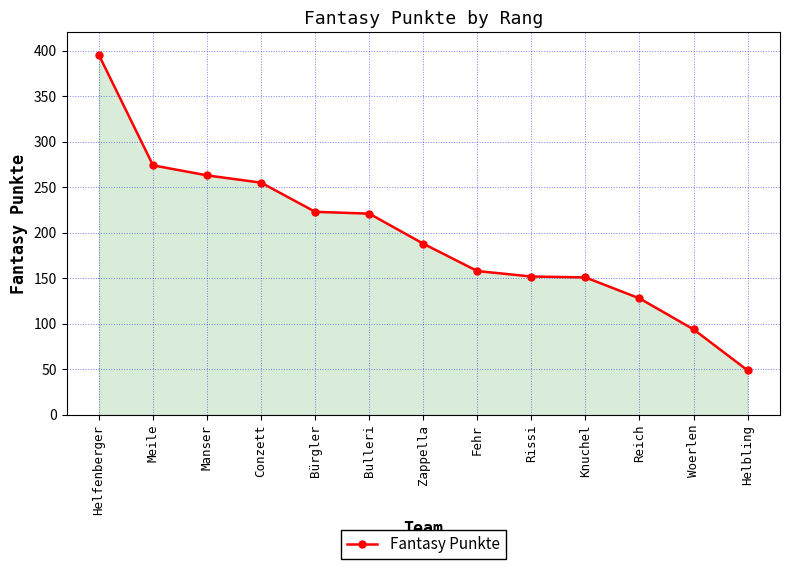

Which category has the lowest value across all series?

Helbling